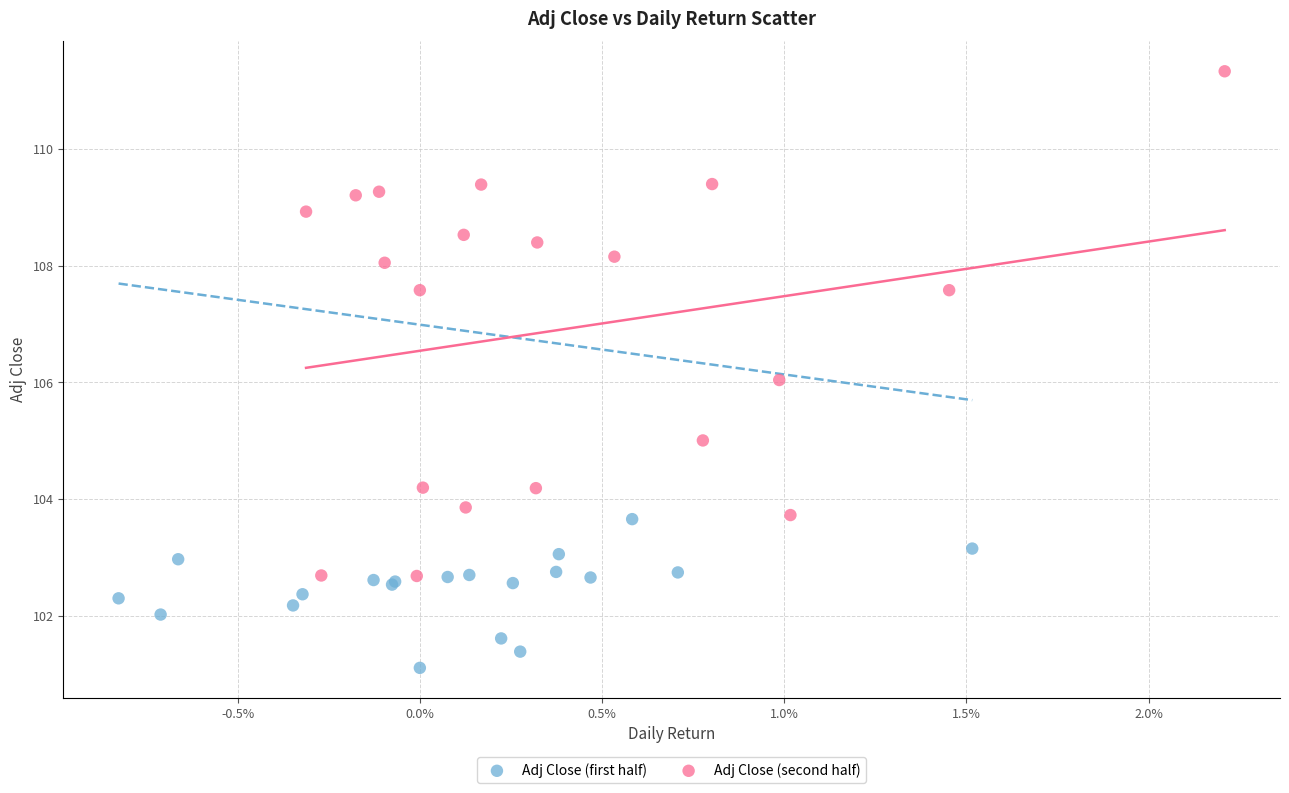

Which series has the widest spread of Y values?

Adj Close (second half)